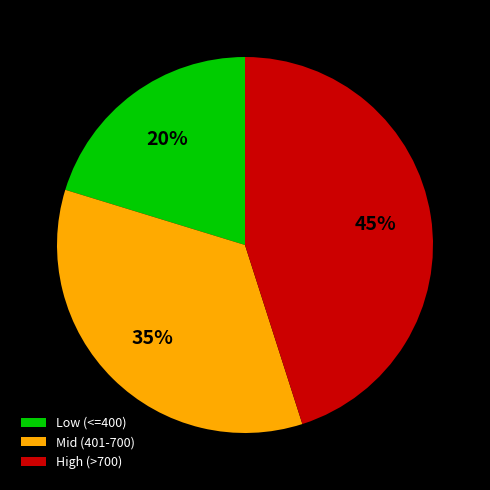

Count the number of slices in the pie.

3